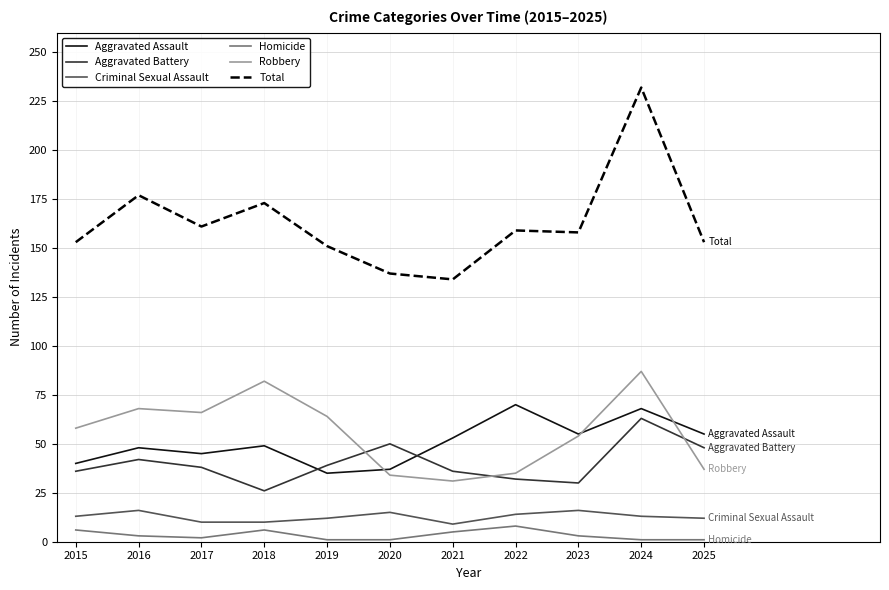

Does the chart display data point markers on the line(s)?

No